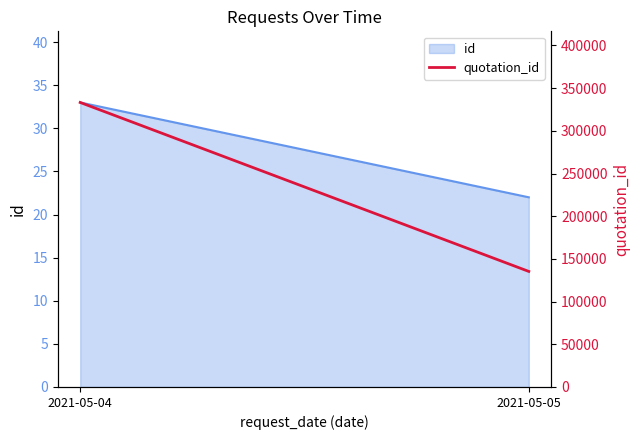

What is the maximum value shown in the chart?

333270